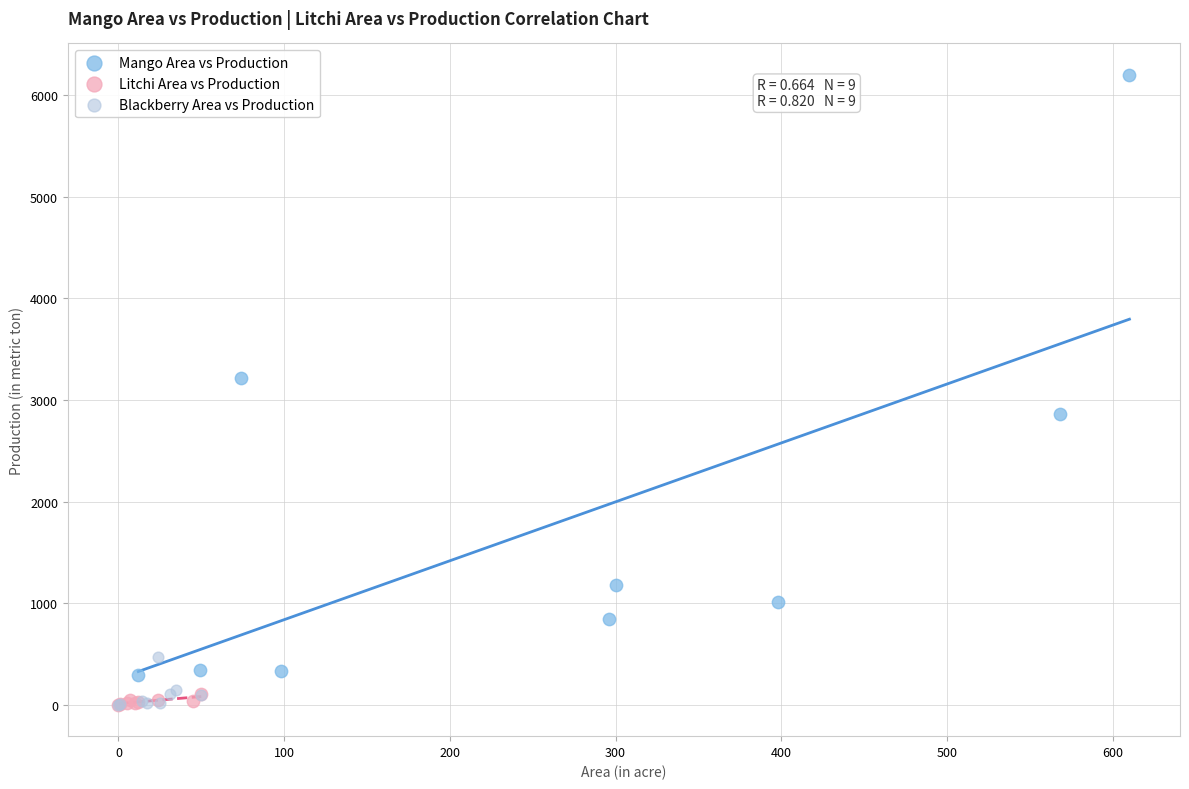

Which series has the widest spread of Y values?

Mango Area vs Production